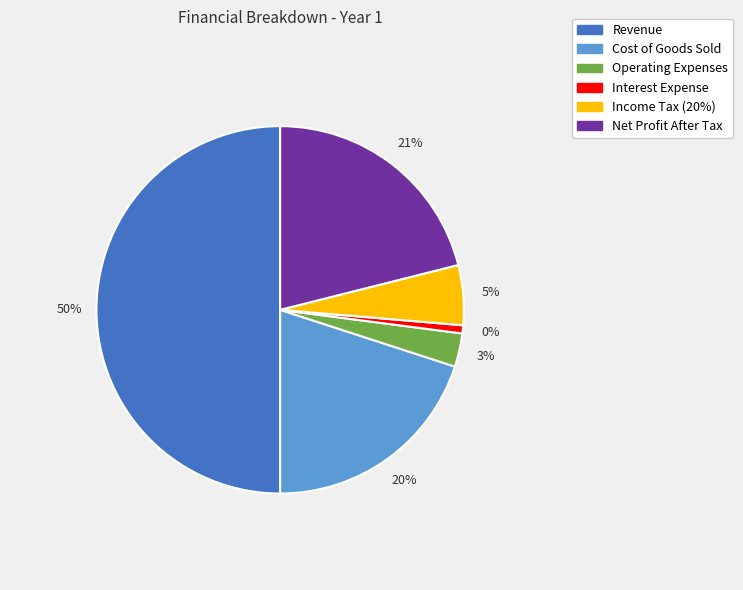

How many slices are in this pie chart?

6